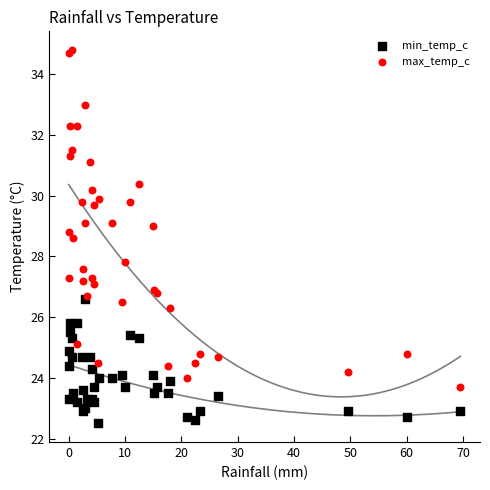

Which series contains the highest Y value?

max_temp_c